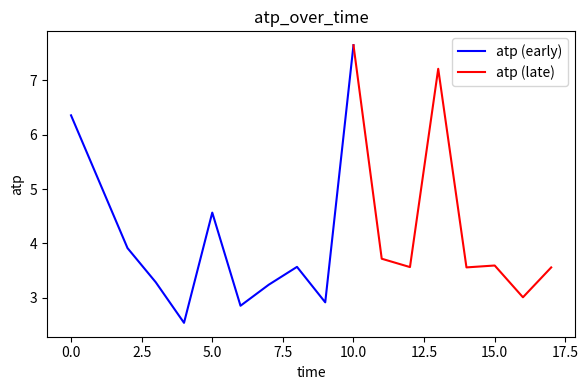

The atp (early) series shows 7.7 at 5.0. True or false?

False